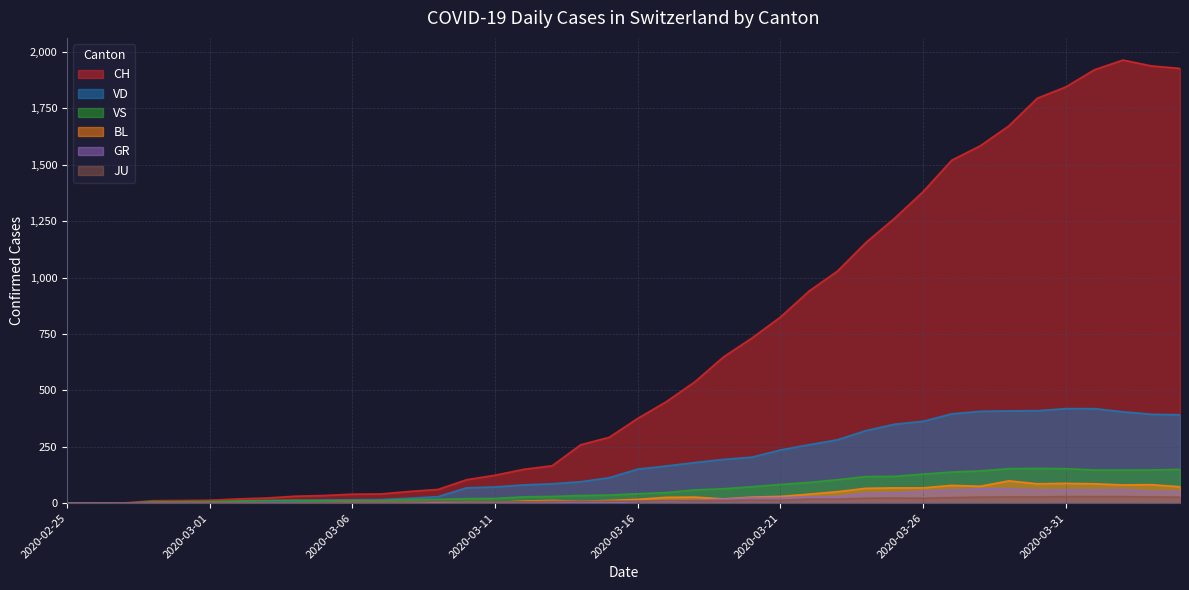

True or false: JU and CH cross at least once.

False